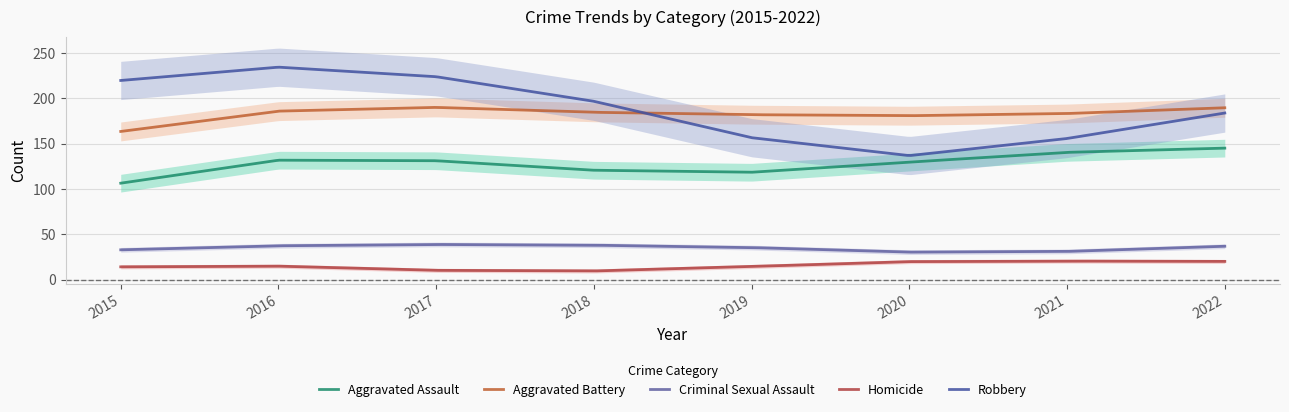

Where is Robbery nearest to the value 185?

2022